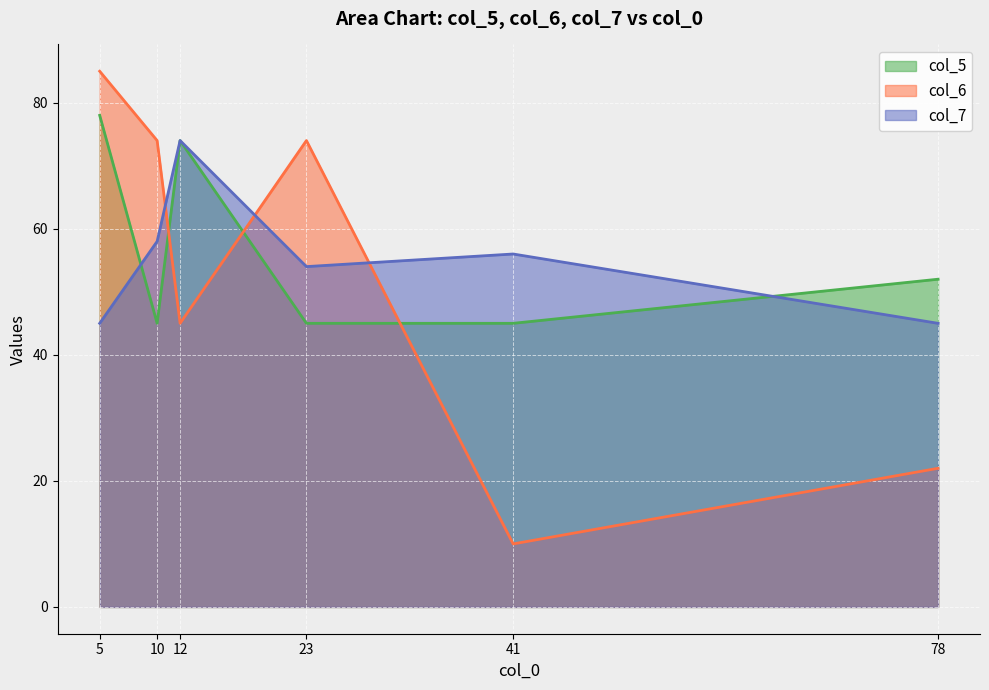

Reading left to right, what are all the values shown in this chart?

col_6: 5=85	10=74	12=45	23=74	41=10	78=22
col_7: 5=45	10=58	12=74	23=54	41=56	78=45
col_5: 5=78	10=45	12=74	23=45	41=45	78=52